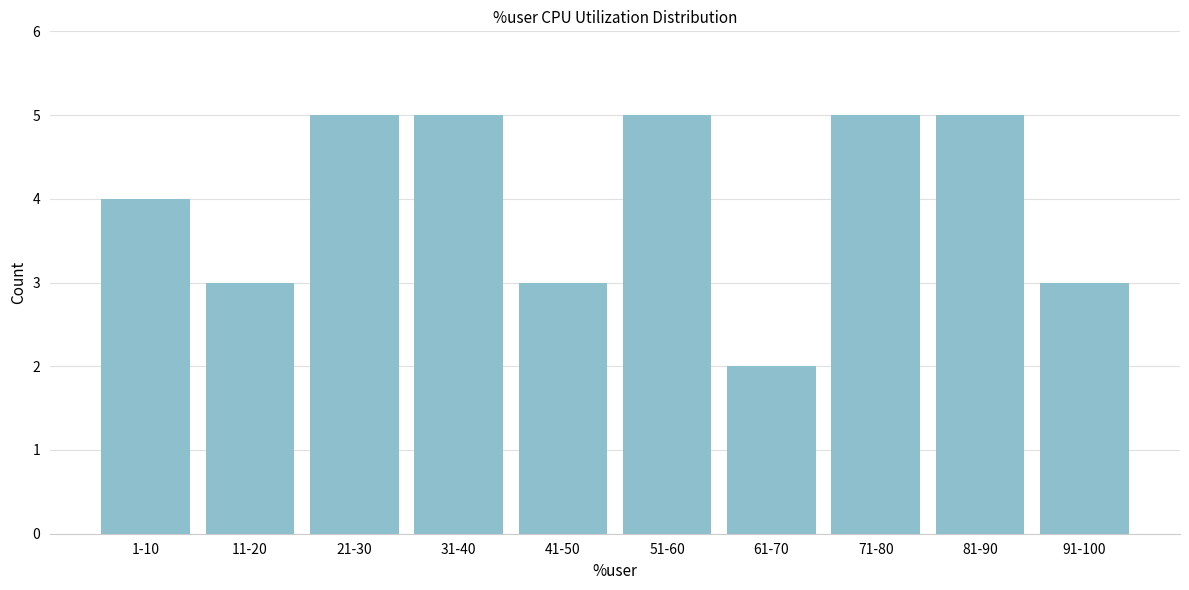

Reading left to right, transcribe all the data shown in this chart.

1-10=4	11-20=3	21-30=5	31-40=5	41-50=3	51-60=5	61-70=2	71-80=5	81-90=5	91-100=3